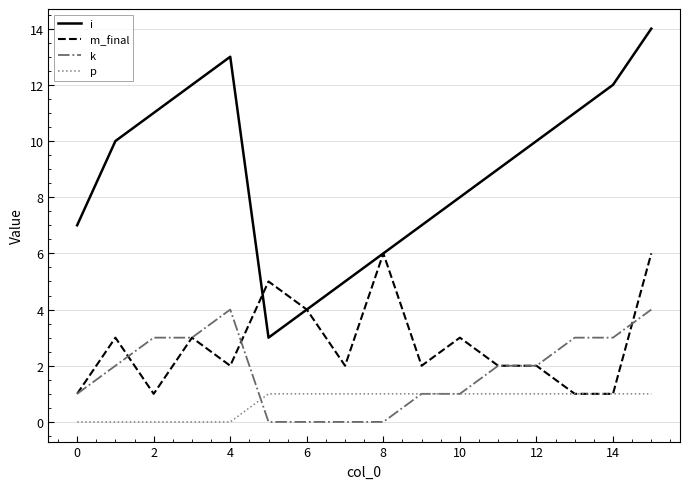

True or false: i and k cross at least once.

False